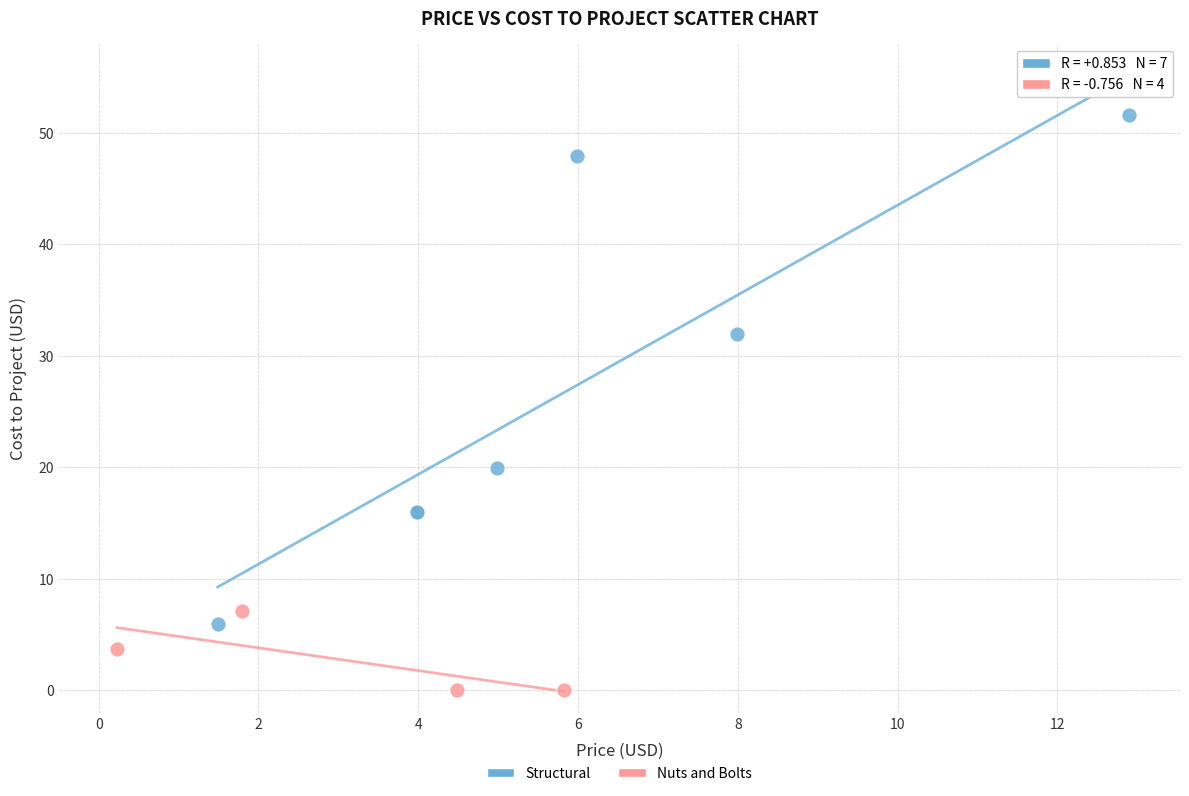

Which series reaches the minimum Y coordinate?

Nuts and Bolts